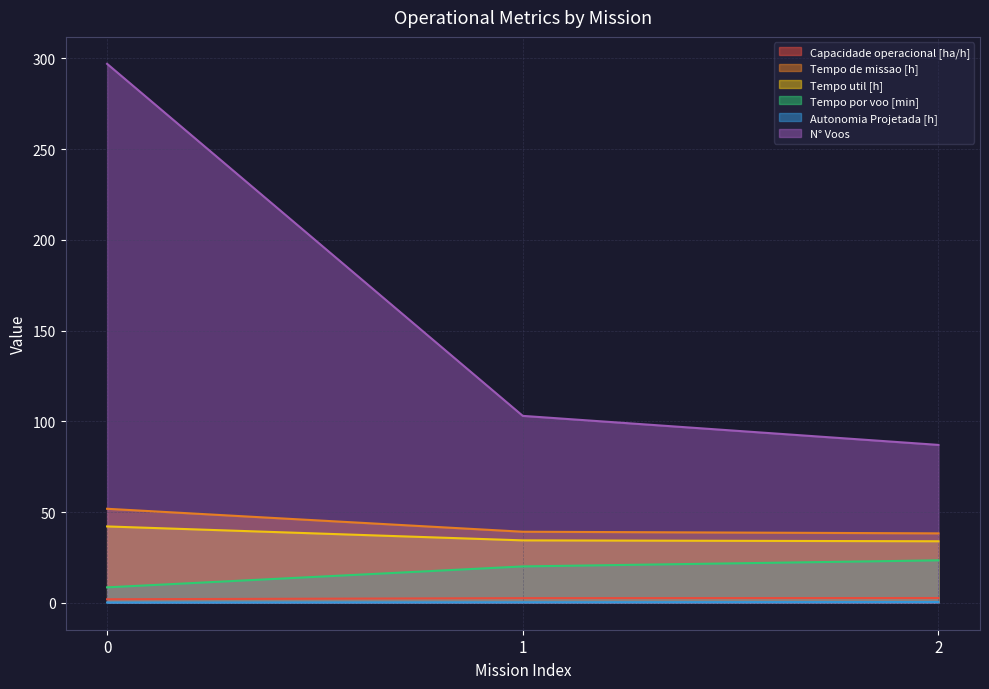

Reading left to right, what are all the values shown in this chart?

Capacidade operacional [ha/h]: 1.9	2.6	2.6
Tempo de missao [h]: 51.8	39.1	38.2
Tempo util [h]: 42.1	34.4	33.9
Tempo por voo [min]: 8.5	20.0	23.4
Autonomia Projetada [h]: 0.1	0.3	0.4
N° Voos: 297.0	103.0	87.0